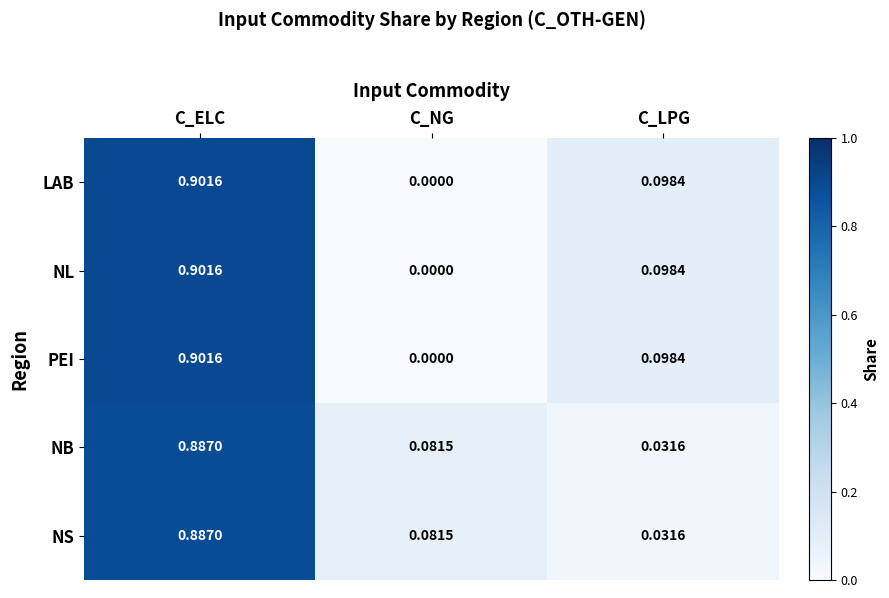

At which category is the sum across all series the highest?

C_ELC